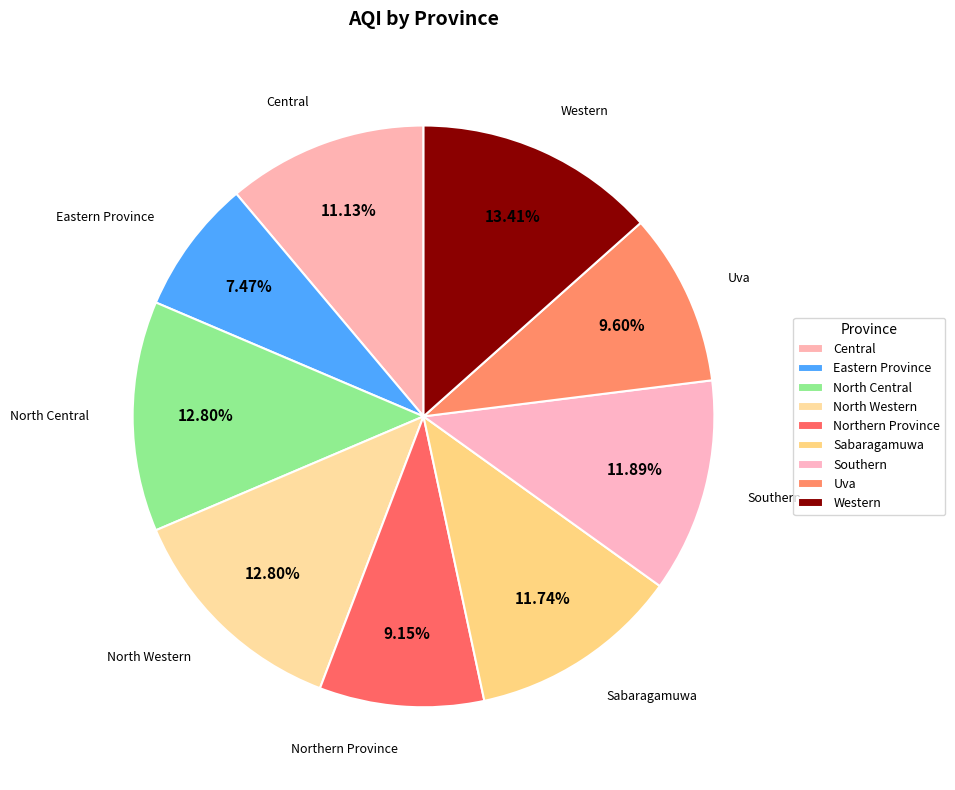

Count the number of slices in the pie.

9